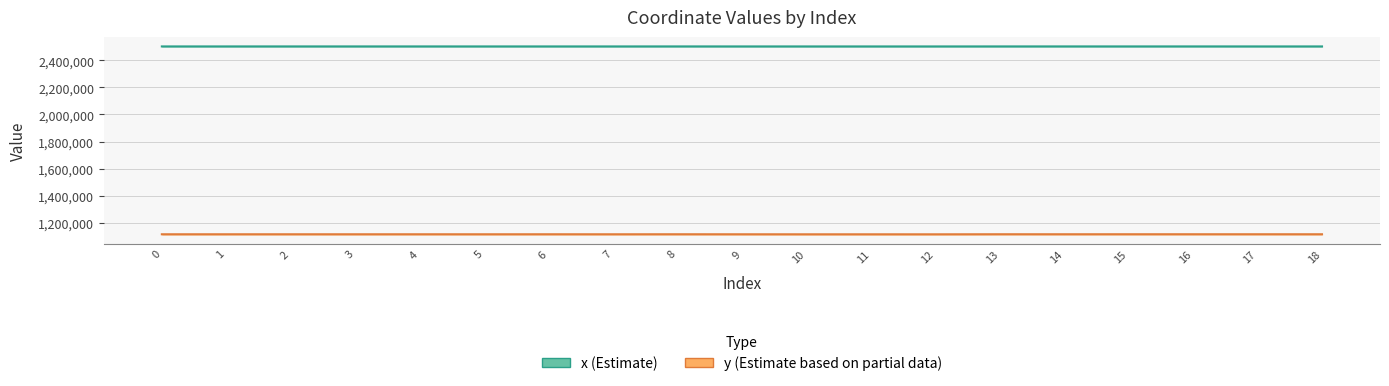

Rank the series by their average value, from highest to lowest.

x (Estimate), y (Estimate based on partial data)